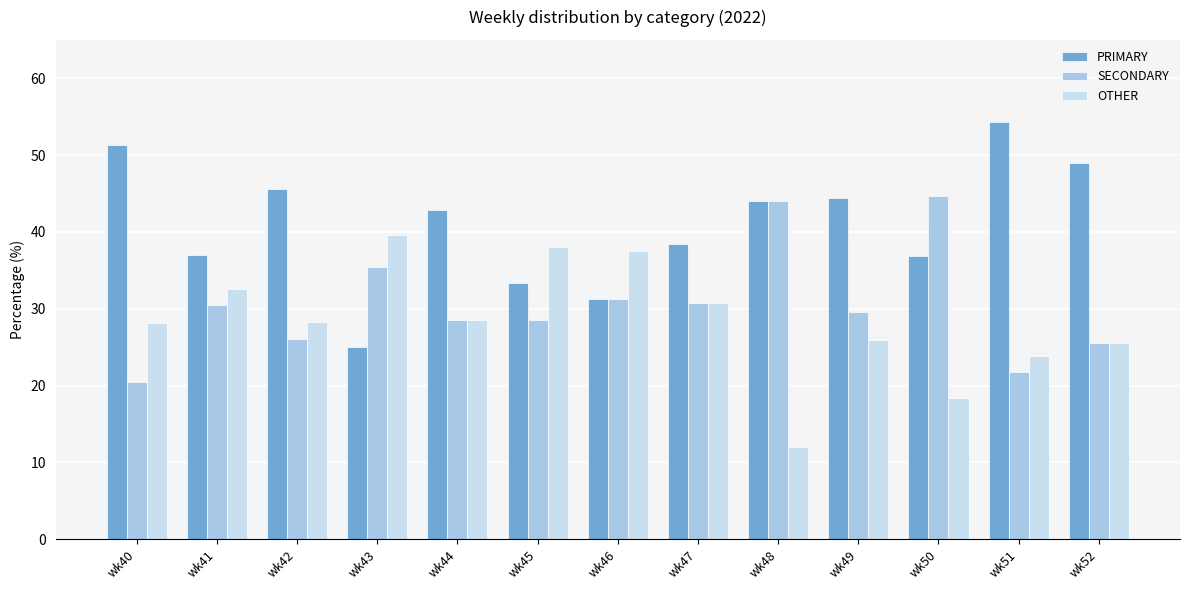

List the series in order of their overall mean, lowest first.

OTHER, SECONDARY, PRIMARY